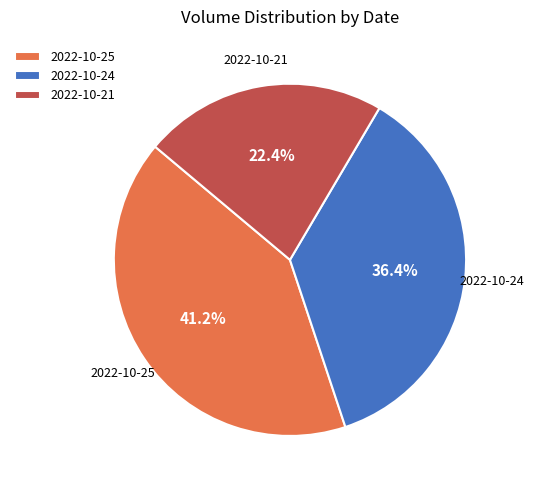

What percentage is the 2022-10-21 slice, to the nearest percent?

22%